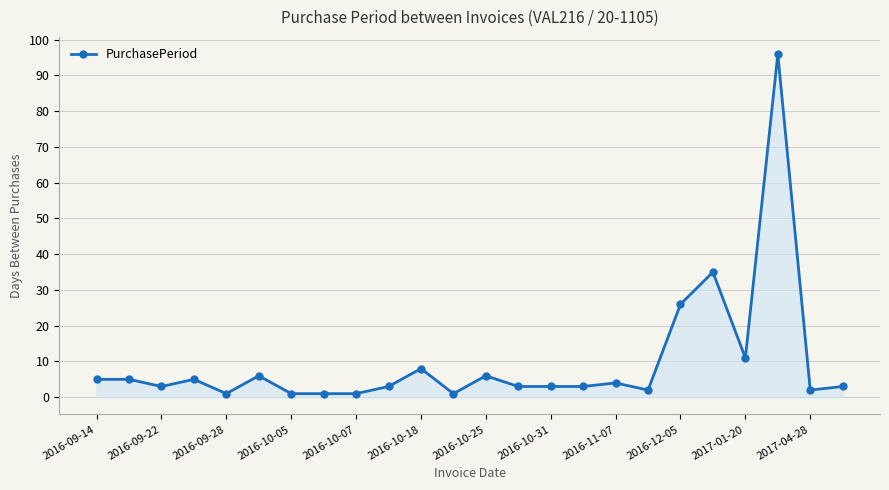

What is the greatest value displayed?

96